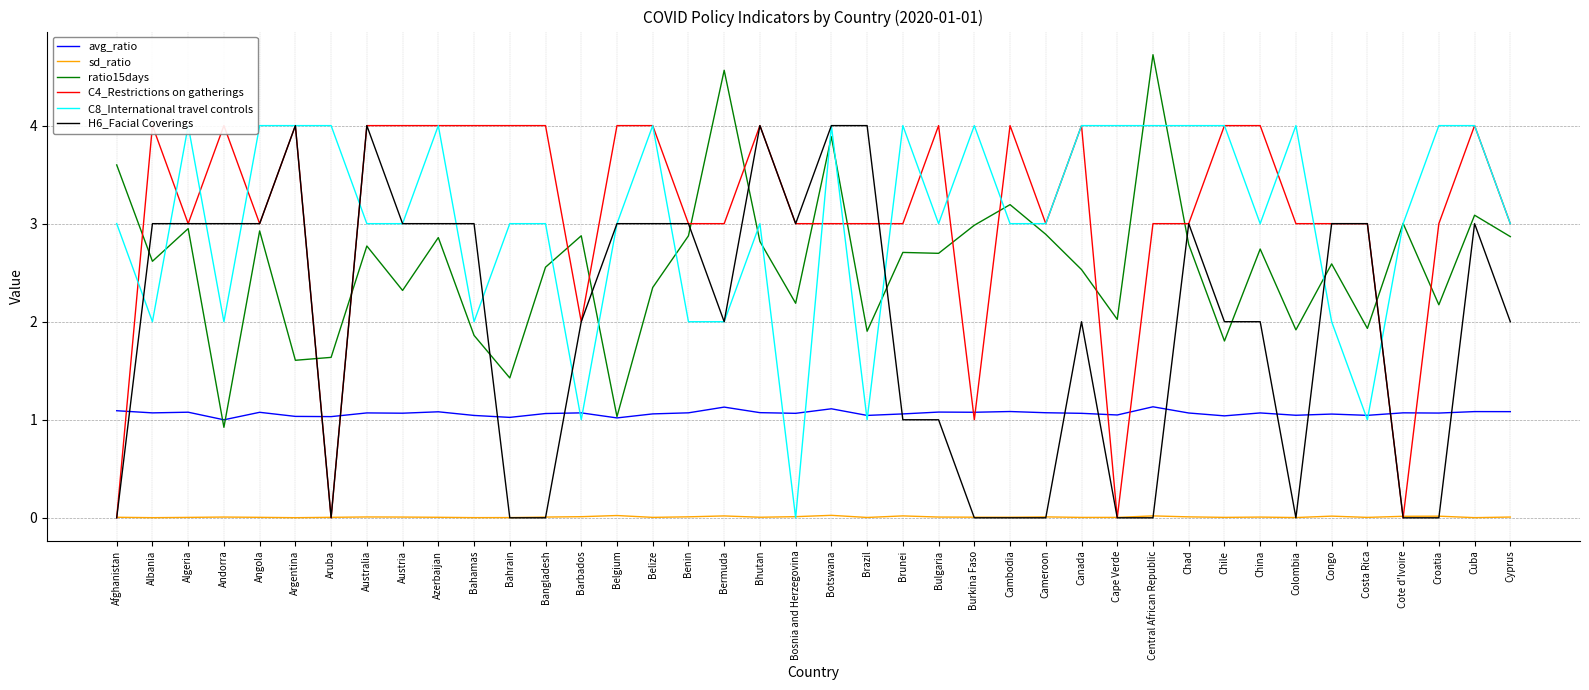

Rank the series by their maximum value, from lowest to highest.

sd_ratio, avg_ratio, C4_Restrictions on gatherings, C8_International travel controls, H6_Facial Coverings, ratio15days